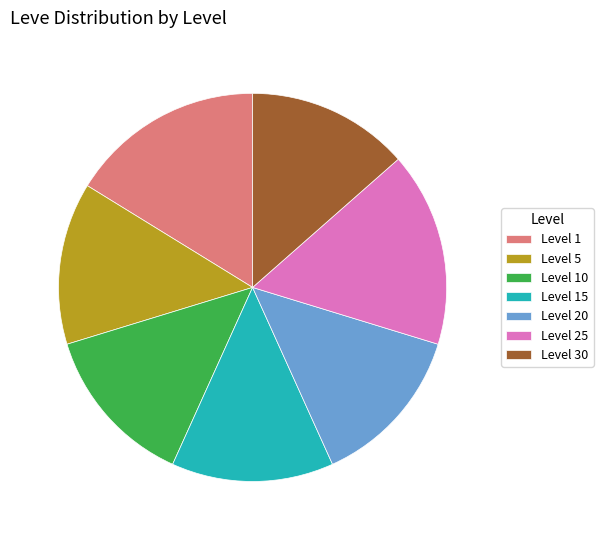

Approximately how many times larger is the value at Level 5 compared to Level 30?

1.0